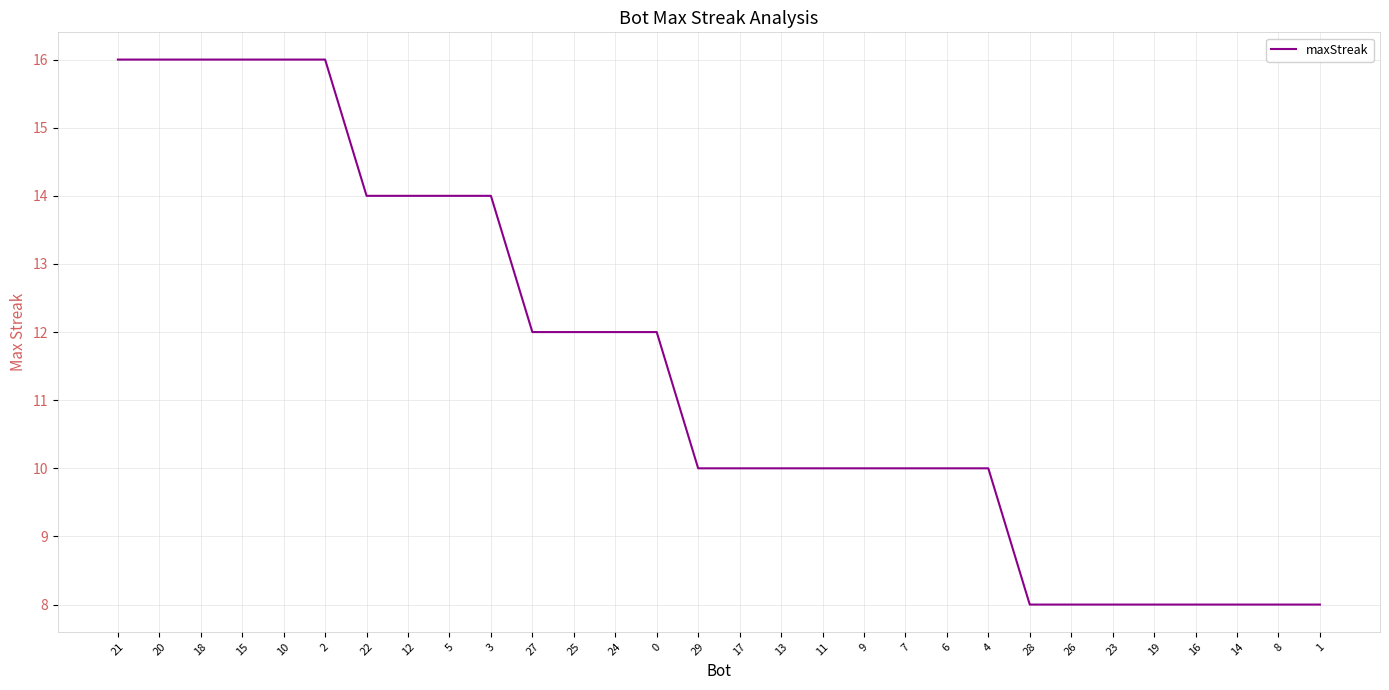

What value does the data have at 24?

12